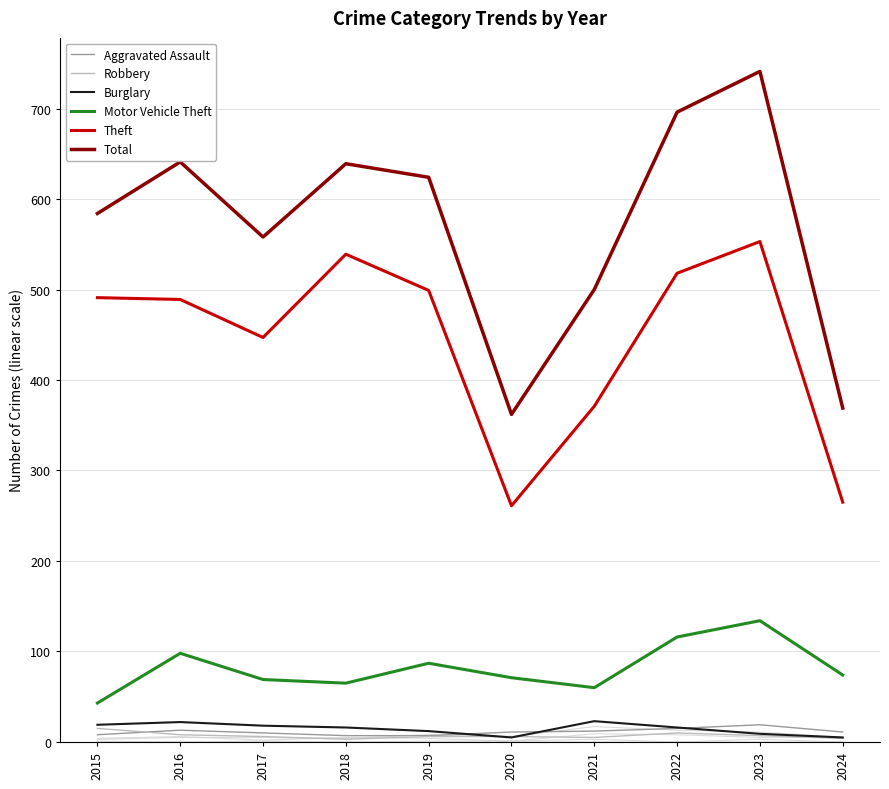

What is the difference between the maximum and minimum values in the Robbery series?

12